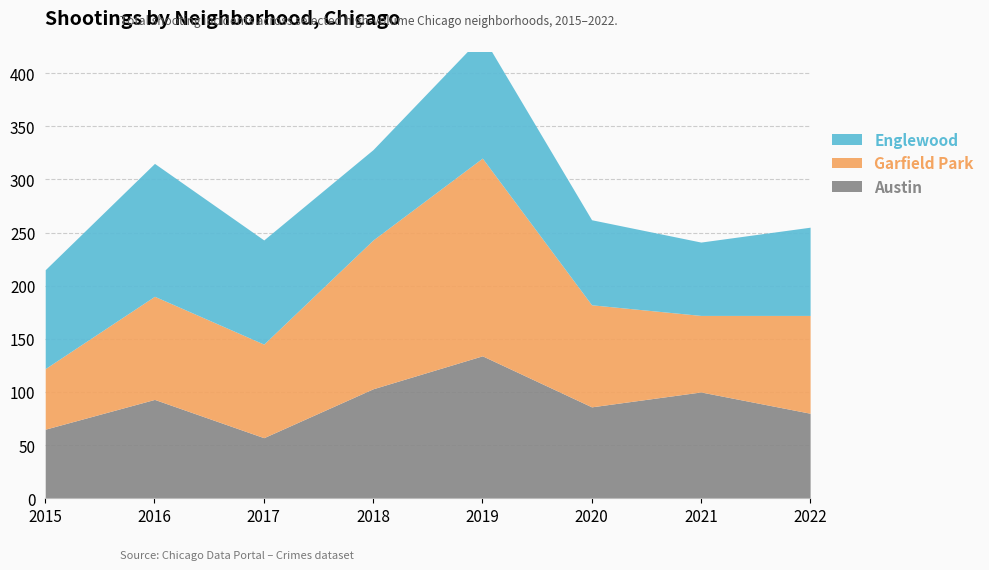

What is the minimum value shown in the chart?

57